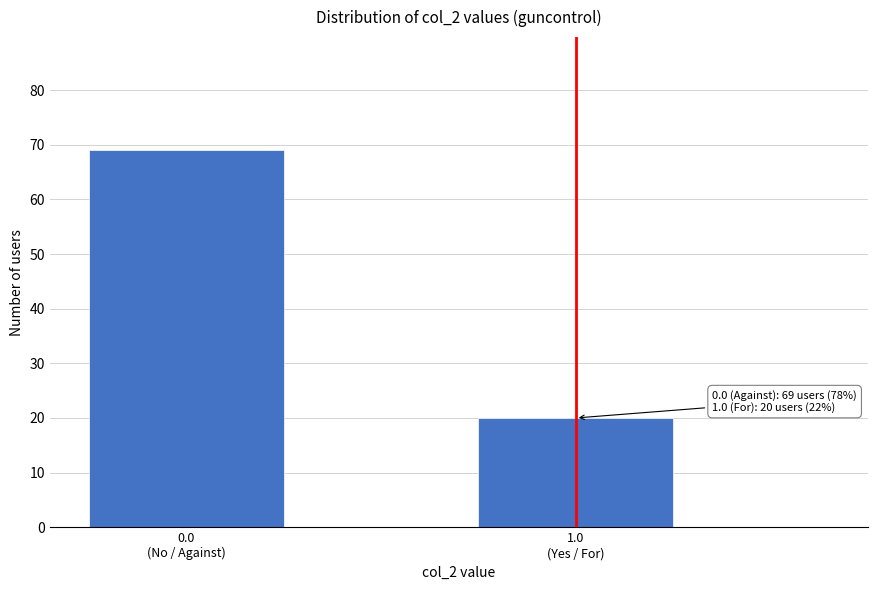

What is the smallest value displayed?

20